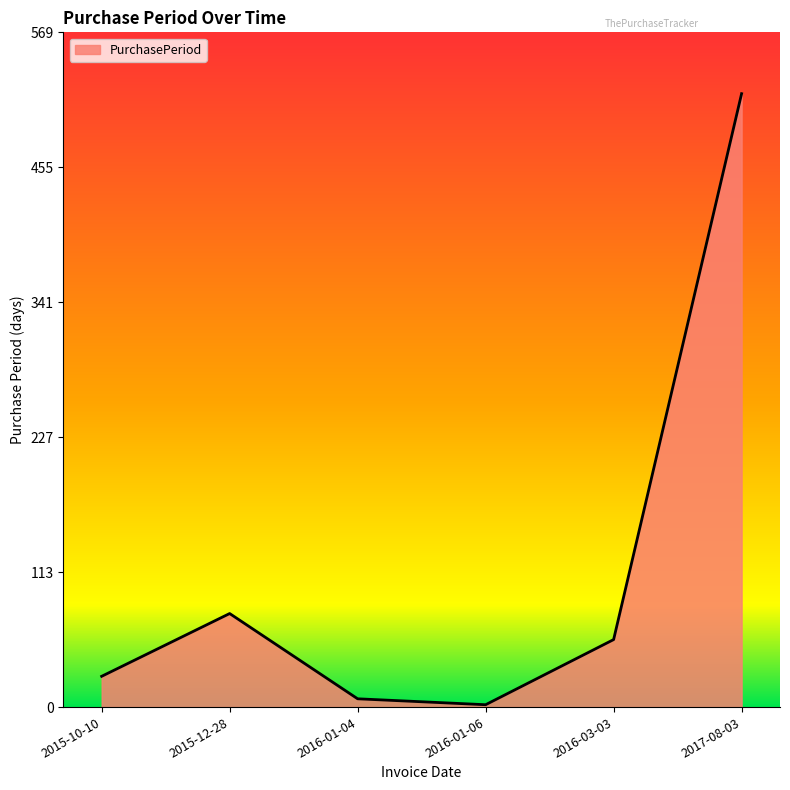

How many interior local peaks (higher than both neighbors) does the data have?

1